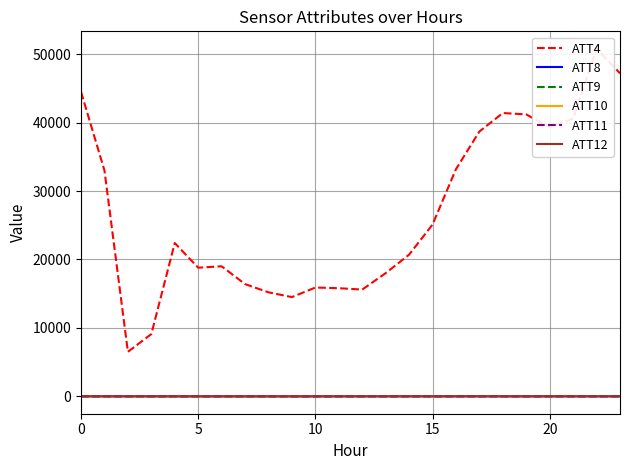

How many lines are shown in the chart?

6